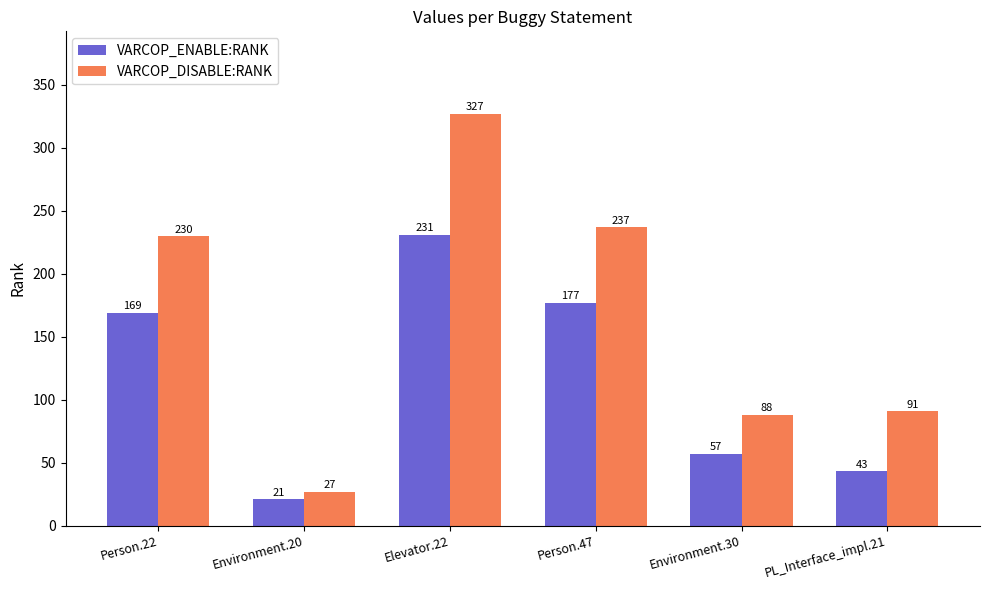

What is the difference between the highest and lowest values at Elevator.22?

96